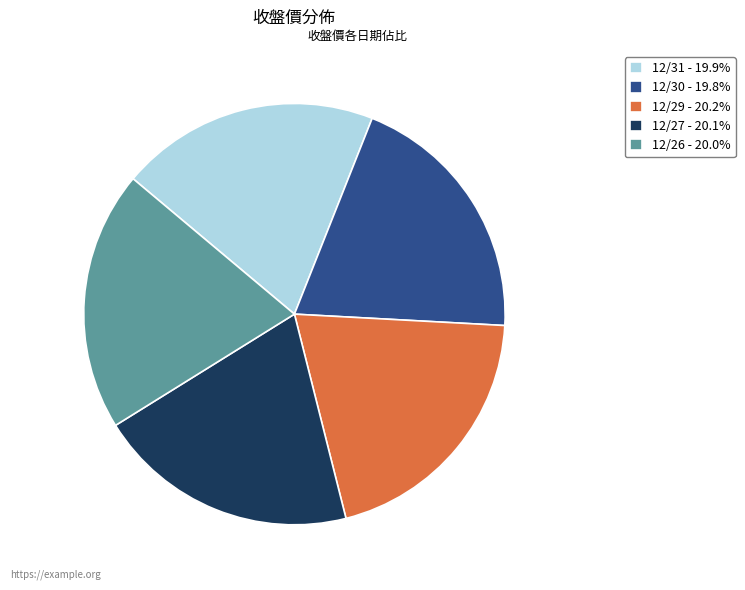

Approximately how many times larger is the value at 12/26 - 20.0% compared to 12/31 - 19.9%?

1.0